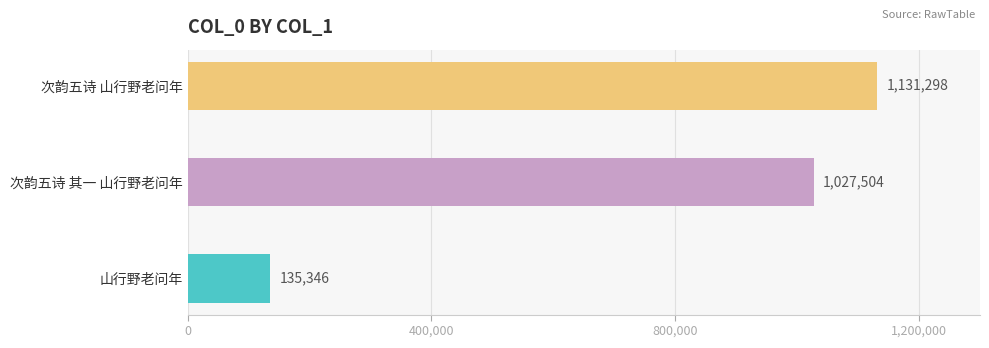

What is the sum of the values at 山行野老问年 and 次韵五诗 山行野老问年?

1266644